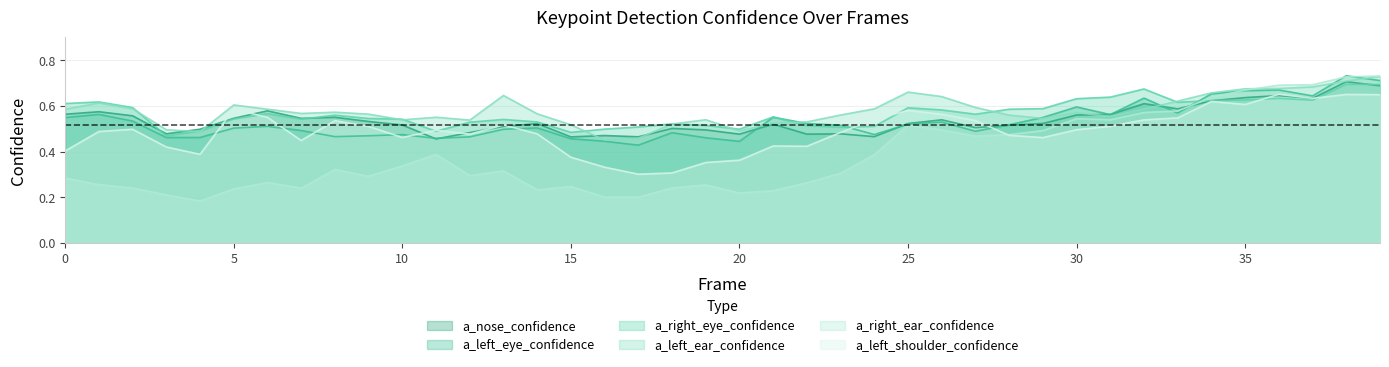

Reading left to right, transcribe all the data shown in this chart.

a_nose_confidence: 0=0.6	1=0.6	2=0.6	3=0.5	4=0.5	5=0.5	6=0.6	7=0.5	8=0.6	9=0.5	10=0.5	11=0.5	12=0.5	13=0.5	14=0.5	15=0.5	16=0.5	17=0.5	18=0.5	19=0.5	20=0.5	21=0.5	22=0.5	23=0.5	24=0.5	25=0.5	26=0.5	27=0.5	28=0.5	29=0.5	30=0.6	31=0.6	32=0.6	33=0.6	34=0.6	35=0.6	36=0.6	37=0.6	38=0.7	39=0.7
a_left_eye_confidence: 0=0.5	1=0.6	2=0.5	3=0.5	4=0.5	5=0.5	6=0.5	7=0.5	8=0.5	9=0.5	10=0.5	11=0.5	12=0.5	13=0.5	14=0.5	15=0.5	16=0.4	17=0.4	18=0.5	19=0.5	20=0.4	21=0.6	22=0.5	23=0.5	24=0.5	25=0.5	26=0.5	27=0.5	28=0.5	29=0.5	30=0.6	31=0.6	32=0.6	33=0.6	34=0.7	35=0.7	36=0.7	37=0.6	38=0.7	39=0.7
a_right_eye_confidence: 0=0.6	1=0.6	2=0.6	3=0.5	4=0.5	5=0.5	6=0.6	7=0.5	8=0.6	9=0.5	10=0.5	11=0.5	12=0.5	13=0.5	14=0.5	15=0.5	16=0.5	17=0.5	18=0.5	19=0.5	20=0.5	21=0.6	22=0.5	23=0.5	24=0.5	25=0.6	26=0.6	27=0.6	28=0.6	29=0.6	30=0.6	31=0.6	32=0.7	33=0.6	34=0.6	35=0.6	36=0.6	37=0.6	38=0.7	39=0.7
a_left_ear_confidence: 0=0.6	1=0.6	2=0.6	3=0.5	4=0.5	5=0.6	6=0.6	7=0.6	8=0.6	9=0.6	10=0.5	11=0.6	12=0.5	13=0.6	14=0.6	15=0.5	16=0.5	17=0.5	18=0.5	19=0.5	20=0.5	21=0.5	22=0.5	23=0.6	24=0.6	25=0.7	26=0.6	27=0.6	28=0.6	29=0.5	30=0.6	31=0.6	32=0.6	33=0.6	34=0.7	35=0.7	36=0.7	37=0.7	38=0.7	39=0.7
a_right_ear_confidence: 0=0.3	1=0.3	2=0.2	3=0.2	4=0.2	5=0.2	6=0.3	7=0.2	8=0.3	9=0.3	10=0.3	11=0.4	12=0.3	13=0.3	14=0.2	15=0.2	16=0.2	17=0.2	18=0.2	19=0.3	20=0.2	21=0.2	22=0.3	23=0.3	24=0.4	25=0.5	26=0.5	27=0.5	28=0.5	29=0.5	30=0.5	31=0.5	32=0.6	33=0.6	34=0.6	35=0.7	36=0.7	37=0.7	38=0.7	39=0.7
a_left_shoulder_confidence: 0=0.4	1=0.5	2=0.5	3=0.4	4=0.4	5=0.6	6=0.6	7=0.4	8=0.5	9=0.5	10=0.5	11=0.5	12=0.5	13=0.5	14=0.5	15=0.4	16=0.3	17=0.3	18=0.3	19=0.4	20=0.4	21=0.4	22=0.4	23=0.5	24=0.5	25=0.6	26=0.6	27=0.5	28=0.5	29=0.5	30=0.5	31=0.5	32=0.5	33=0.5	34=0.6	35=0.6	36=0.7	37=0.6	38=0.7	39=0.6